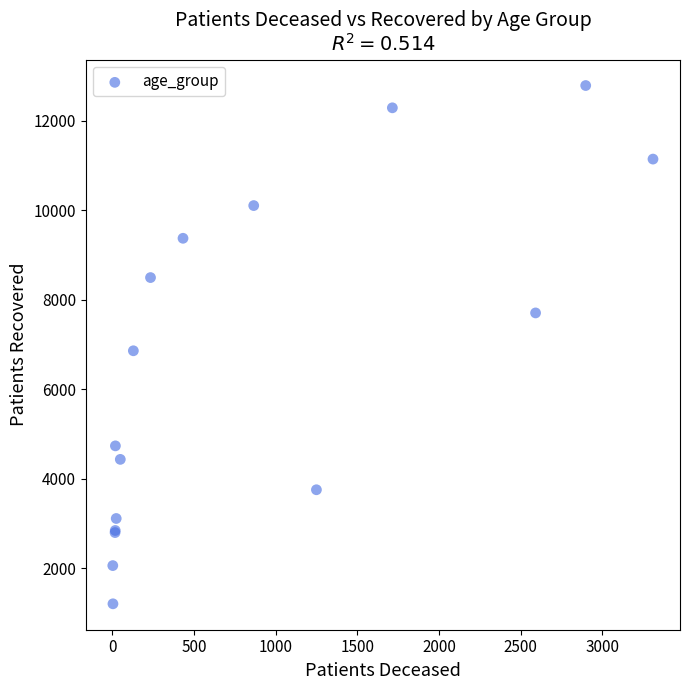

What Y value in the scatter plot is closest to 6994?

6858